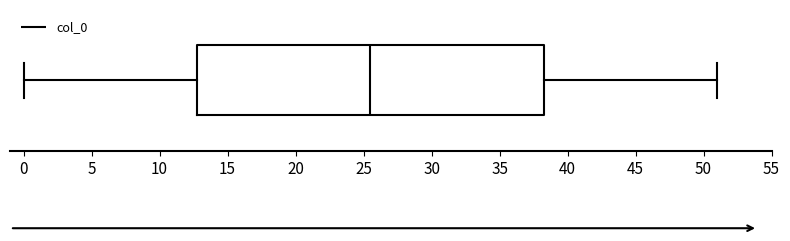

Read this box plot against the x-axis: the position of the median line, the range covered by the box, and the ends of both whiskers. The values are not printed on the chart, so give them approximately, as read against the axis.

median 25.5, box 13.0 to 38.5, whiskers 0.0 to 51.0